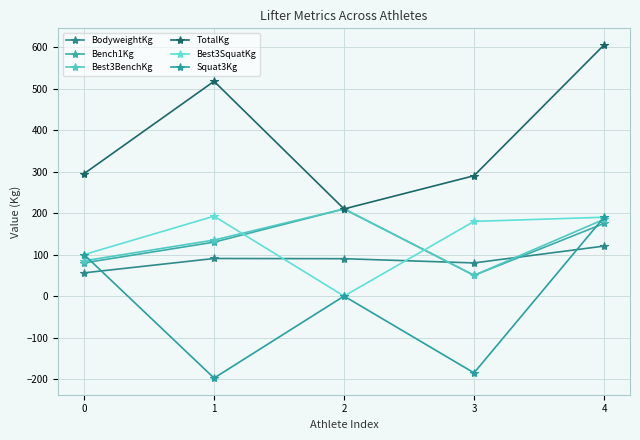

What is the total value across all series at 2?

720.1